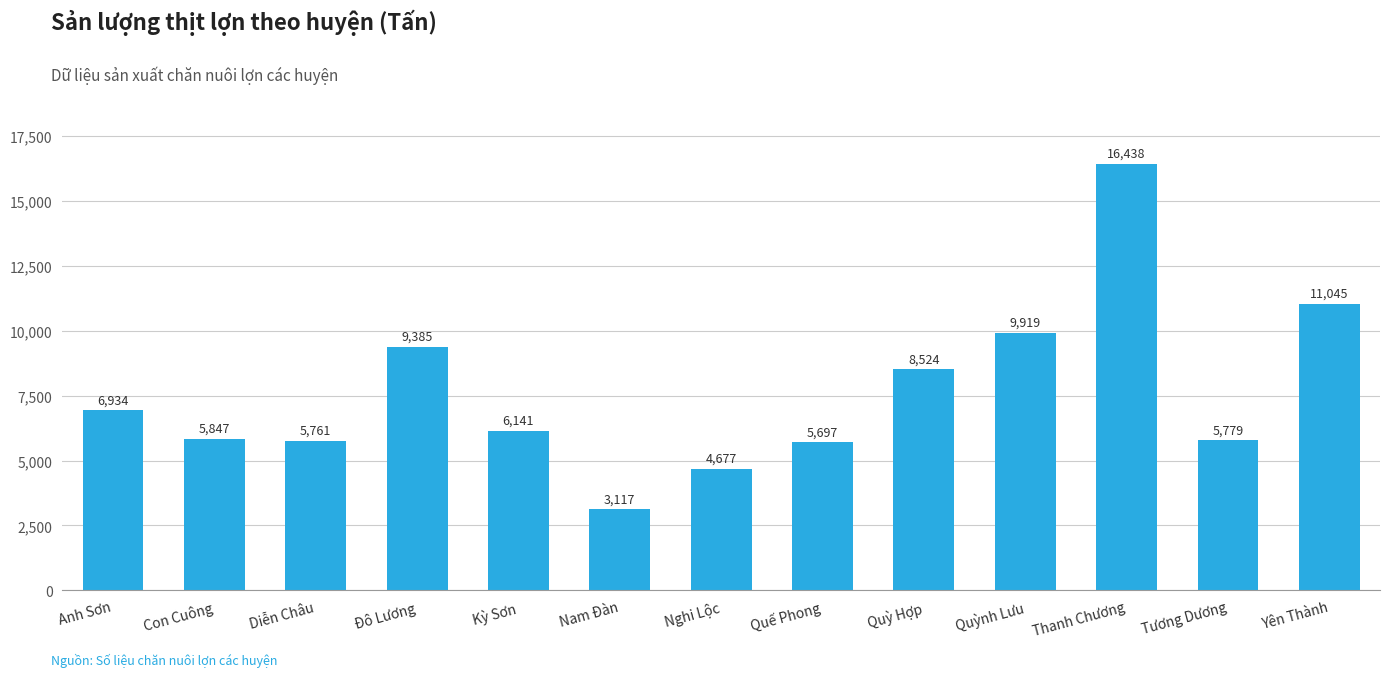

How many values are below 6140?

6